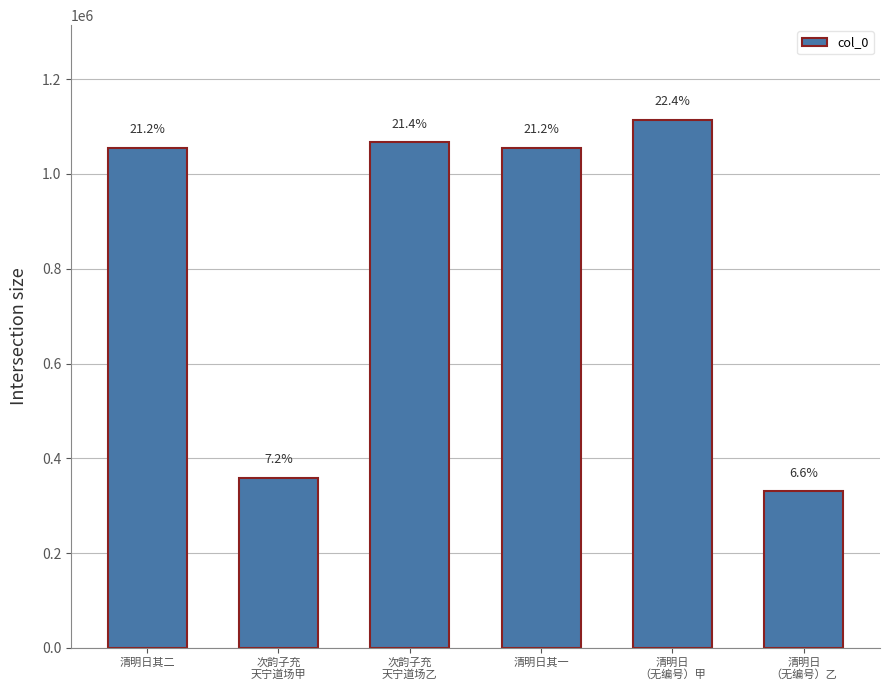

Is it true that the value at 清明日
（无编号）乙 is 568056?

False